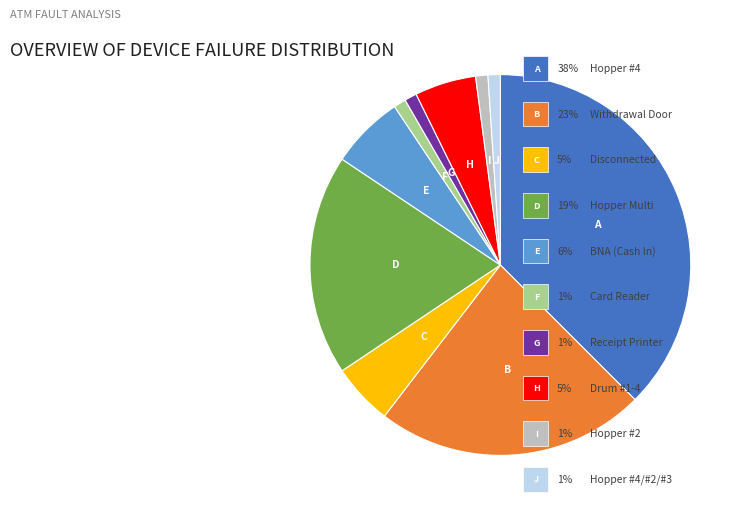

How many segments does this pie chart have?

10